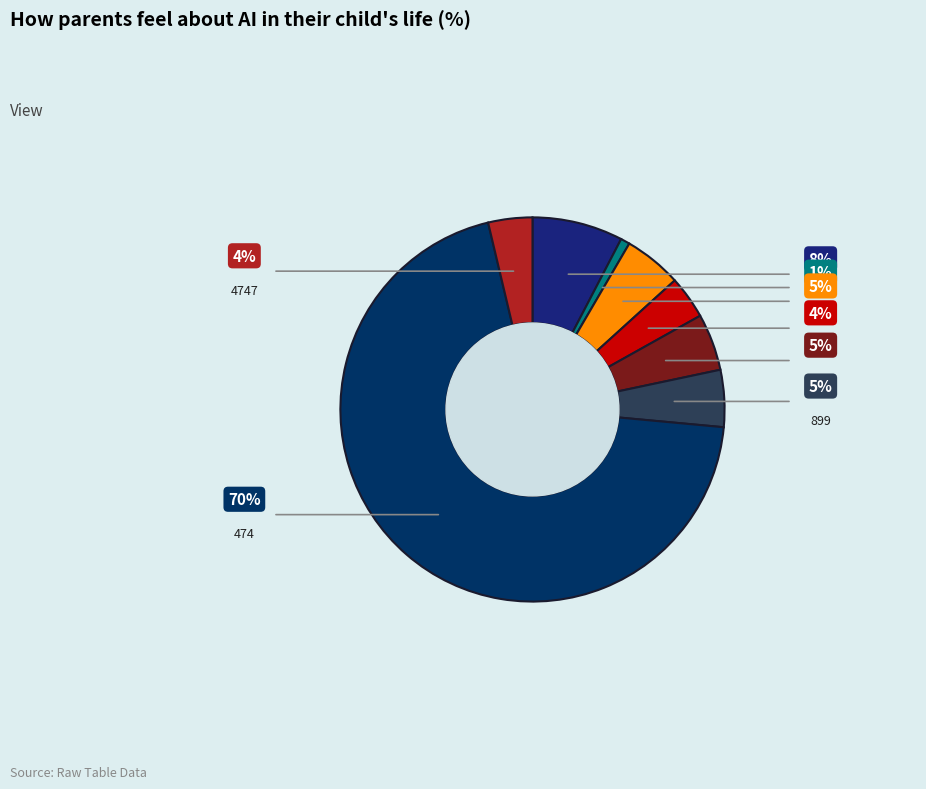

True or false: 6060 accounts for 5% of the total.

True